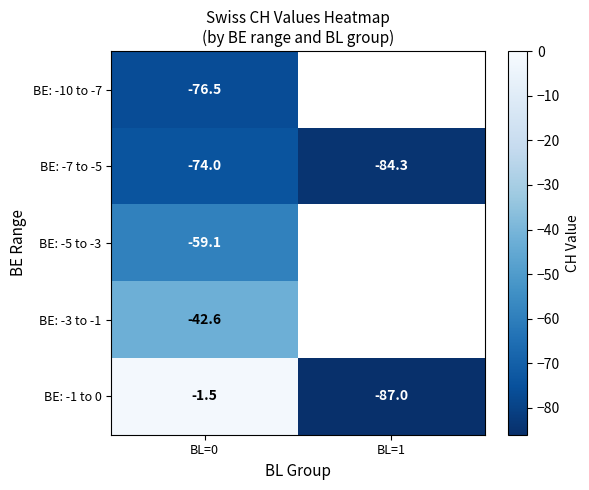

Which has a higher value, BL=0 or BL=1?

BL=1